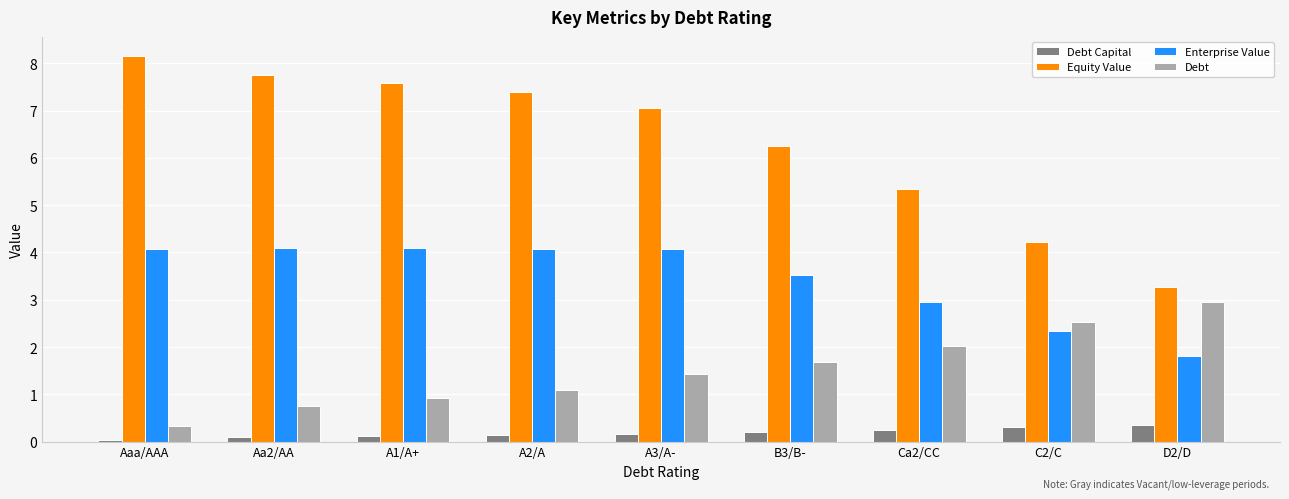

What is the label of the 1st bar from the right?

D2/D